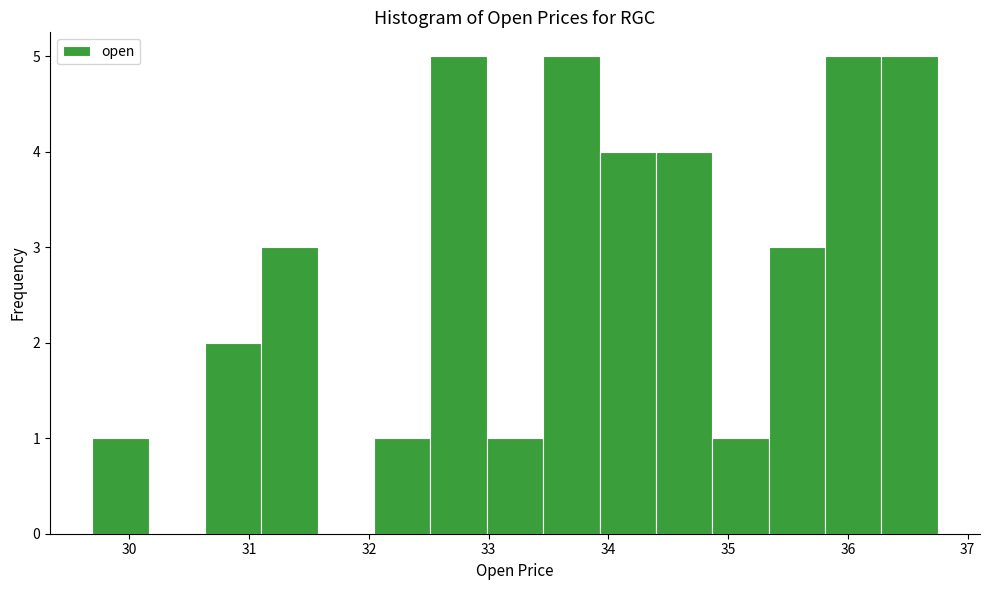

Reading left to right, transcribe this chart: for each bar, give the range it covers on the x-axis and its height. Neither the bar edges nor the heights are printed on the chart, so give them approximately, as read against the axes.

29.7 to 30.2: 1
30.2 to 30.6: 0
30.6 to 31.1: 2
31.1 to 31.6: 3
31.6 to 32.0: 0
32.0 to 32.5: 1
32.5 to 33.0: 5
33.0 to 33.5: 1
33.5 to 33.9: 5
33.9 to 34.4: 4
34.4 to 34.9: 4
34.9 to 35.3: 1
35.3 to 35.8: 3
35.8 to 36.3: 5
36.3 to 36.8: 5